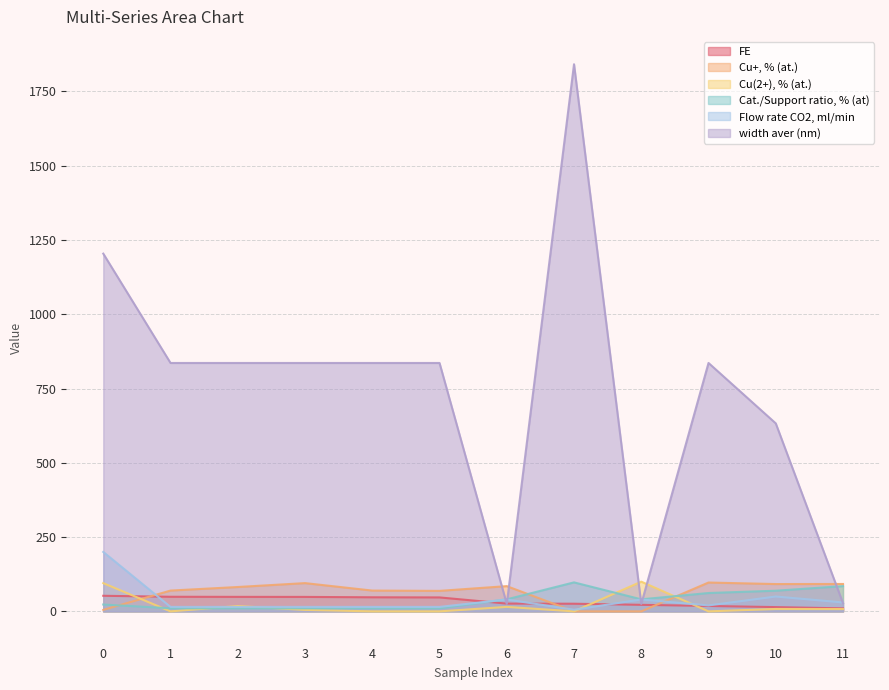

What is the spread (max minus min) of values at 1?

836.0